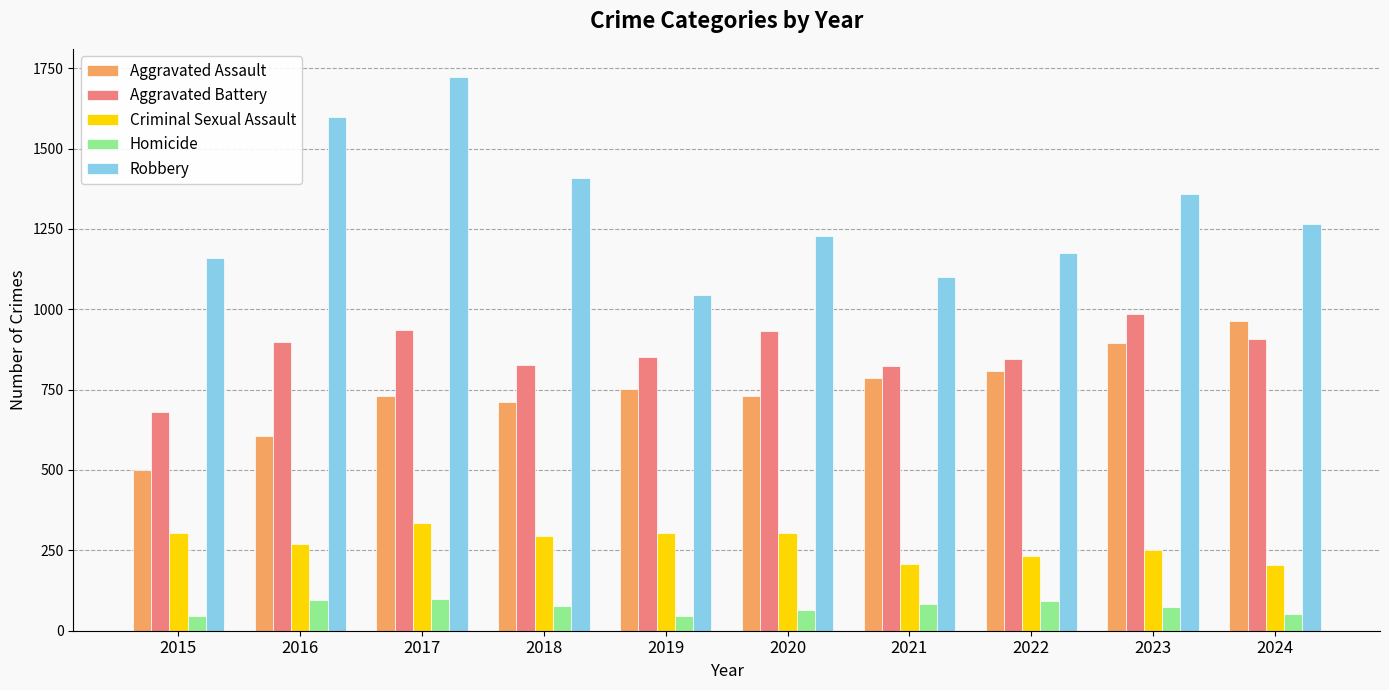

Which series has the widest spread of values?

Robbery